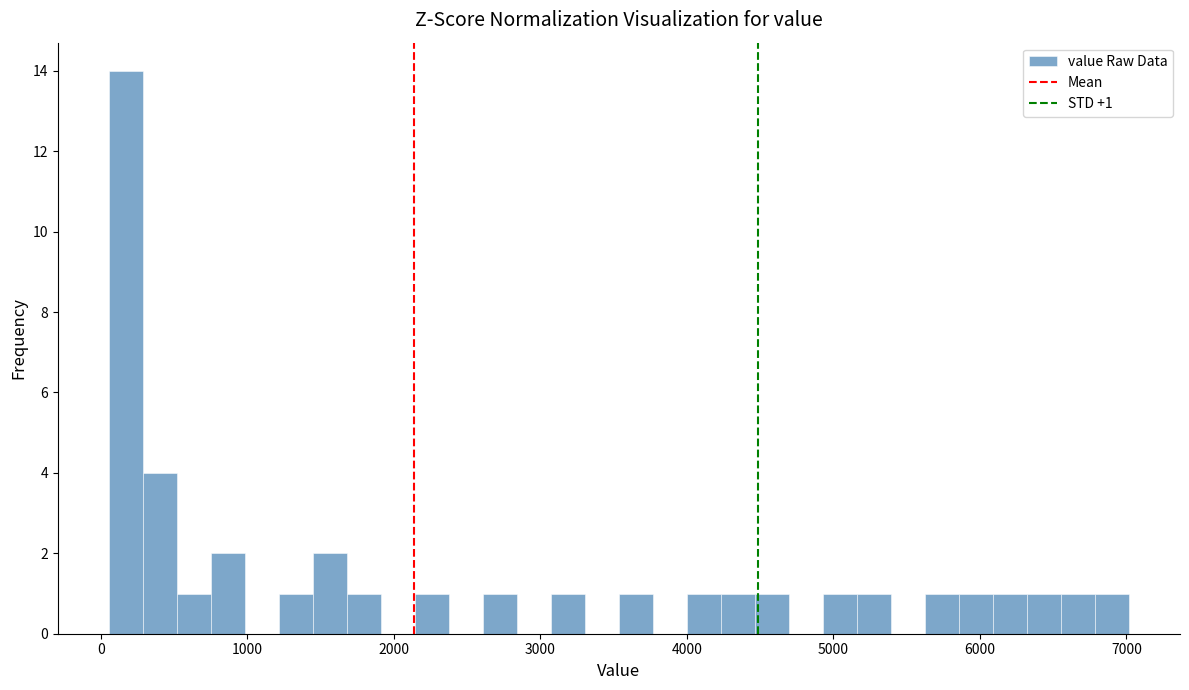

Around what value on the x-axis is the tallest bar? Give the approximate position of its centre, as read against the axis.

200